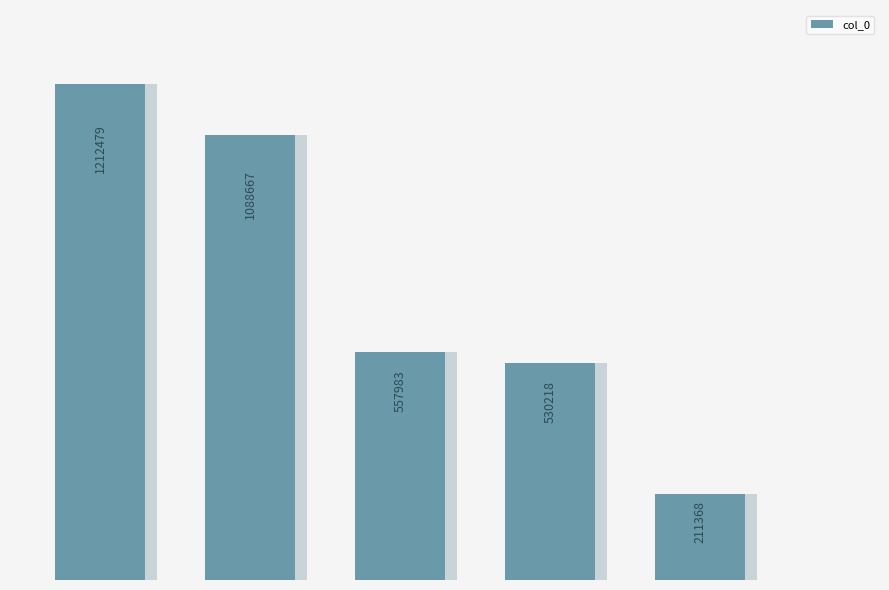

What is the change in value from 0 to 2?

-654496